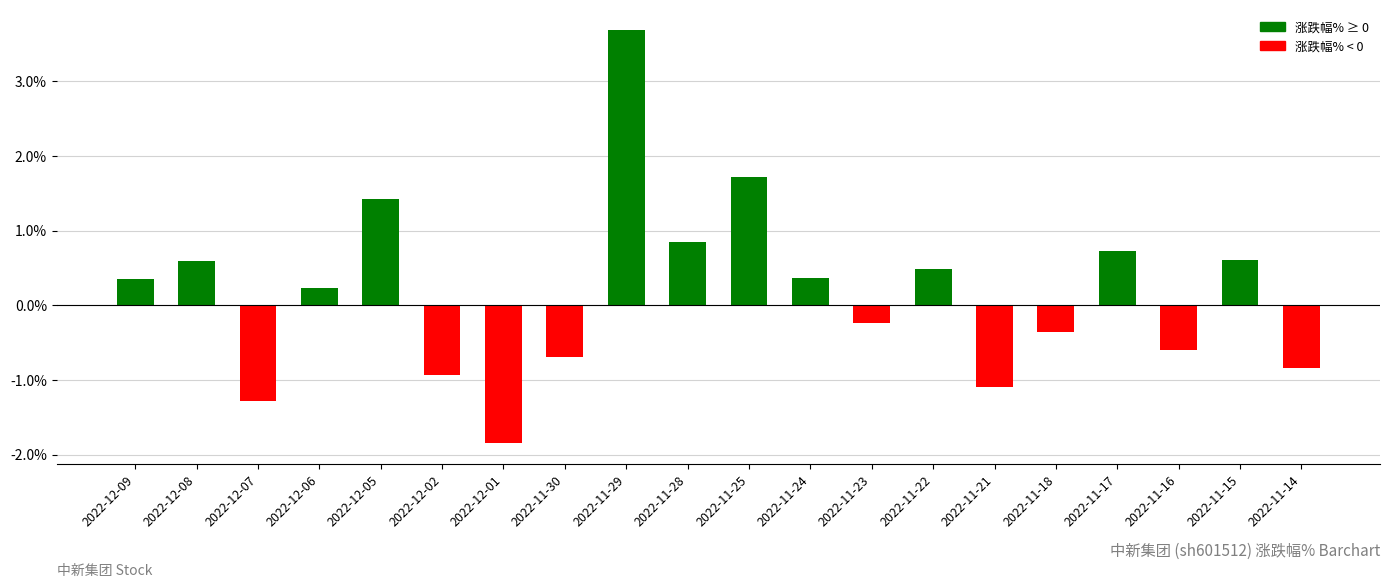

The value at 2022-11-25 is 0.8. True or false?

False